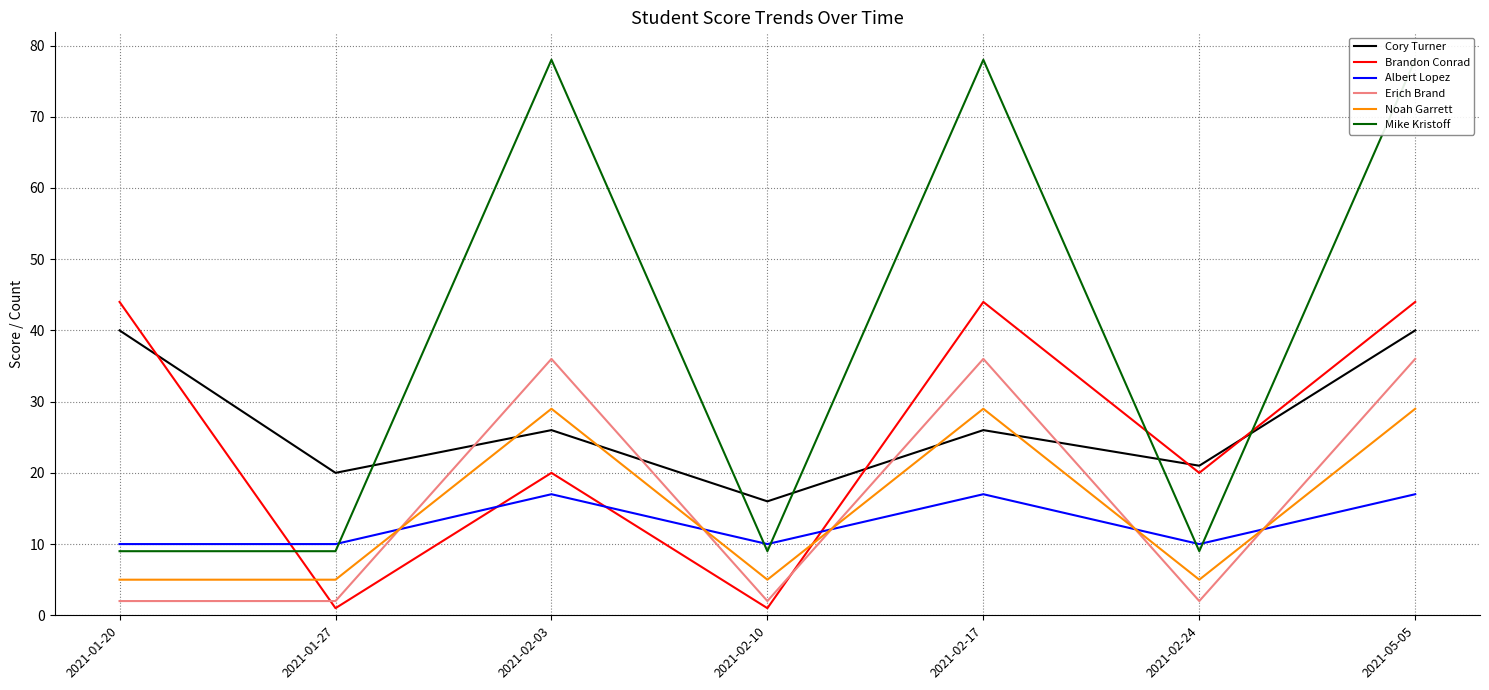

What is the sum of all Noah Garrett values?

107